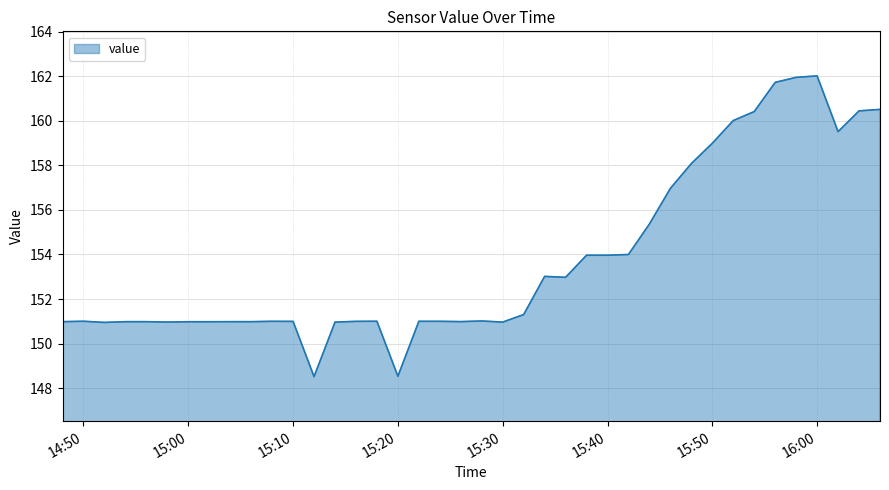

What is the minimum value shown in the chart?

148.5